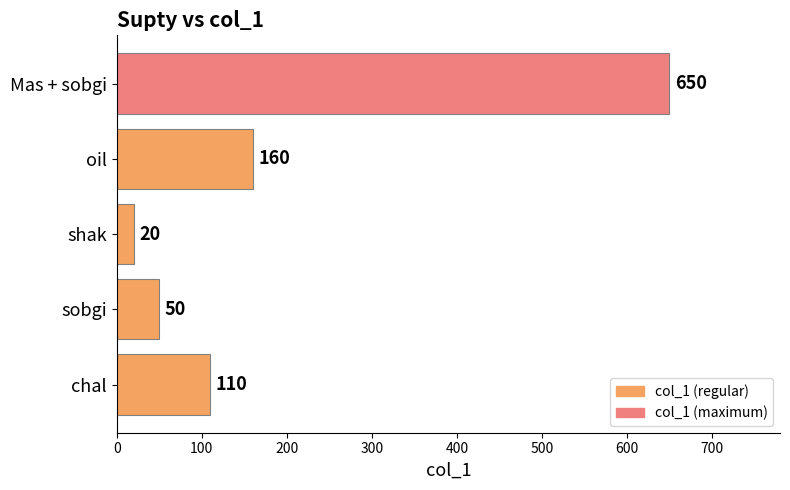

At which label is the value closest to 335?

oil